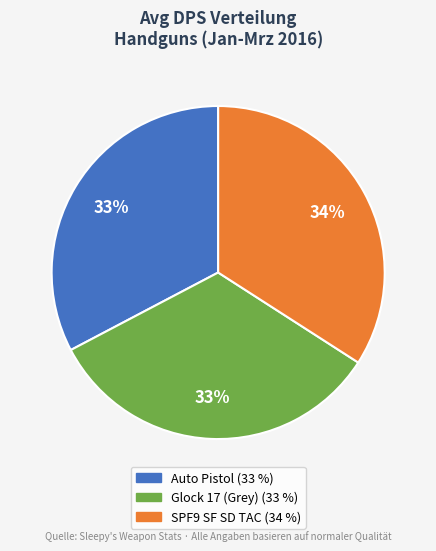

Is there a majority slice in this chart?

No